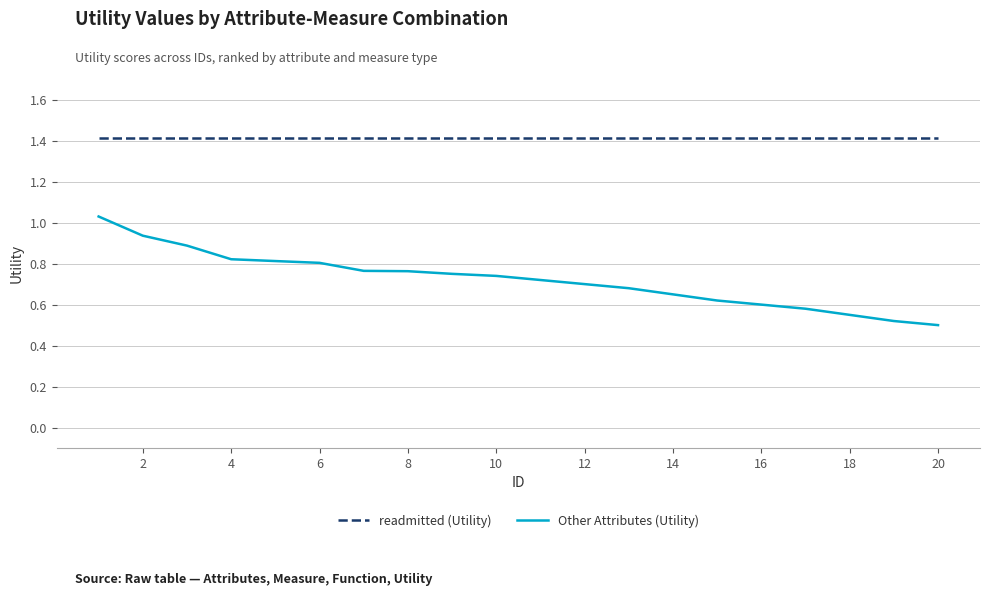

Which series has the largest range (max minus min)?

Other Attributes (Utility)